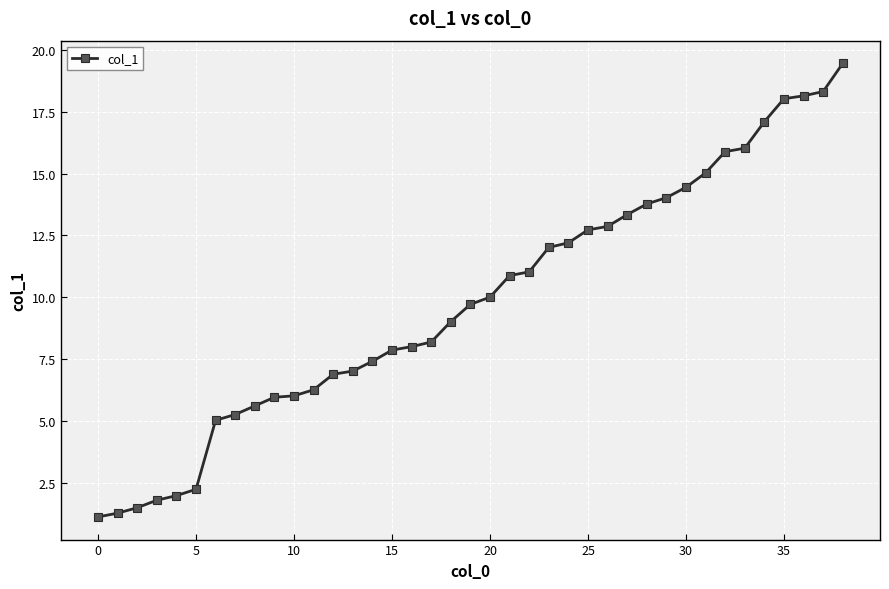

What is the value of the 18th point from the left?

8.2